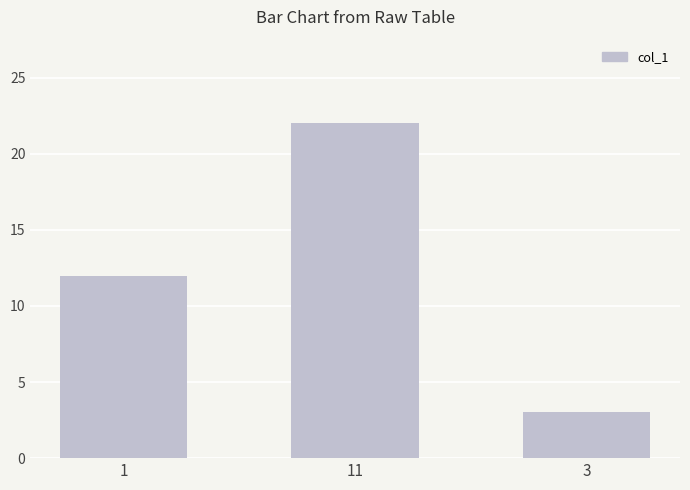

Reading left to right, list all the values displayed in this chart.

1=12	11=22	3=3